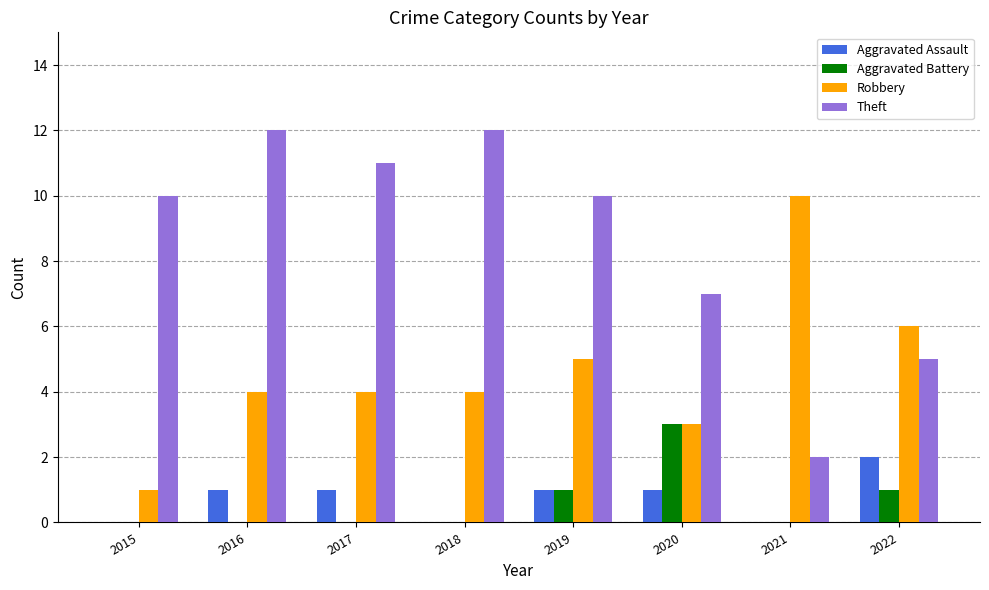

What is the greatest value displayed?

12